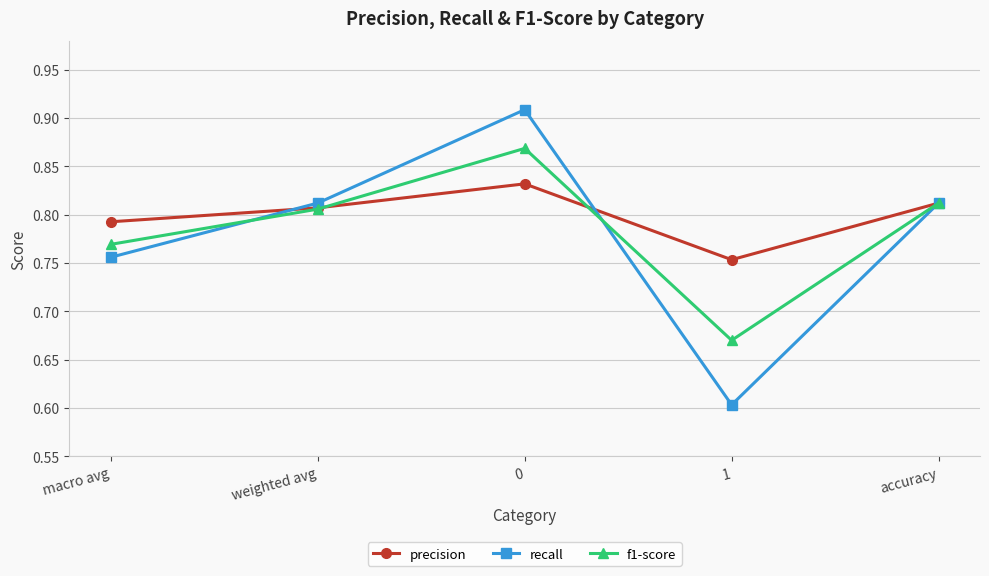

True or false: f1-score has a value of 0.3 at macro avg.

False